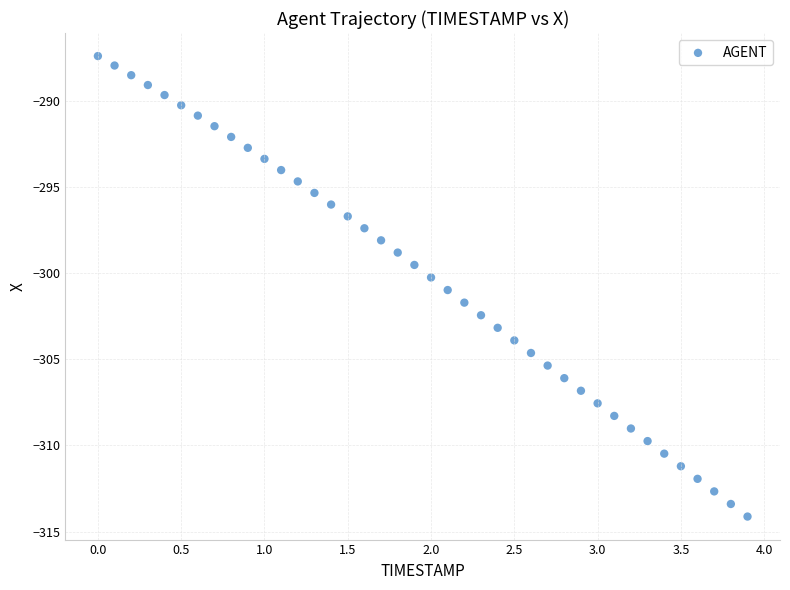

What is the range of Y values (max minus min)?

26.7